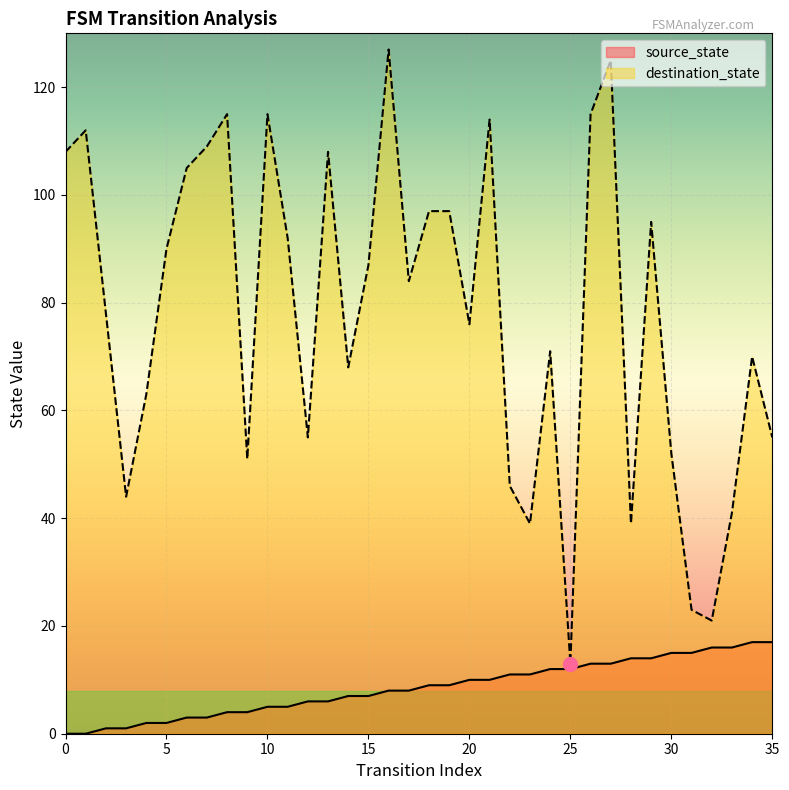

Is the value of destination_state at 24 greater than the value of source_state at 35?

Yes